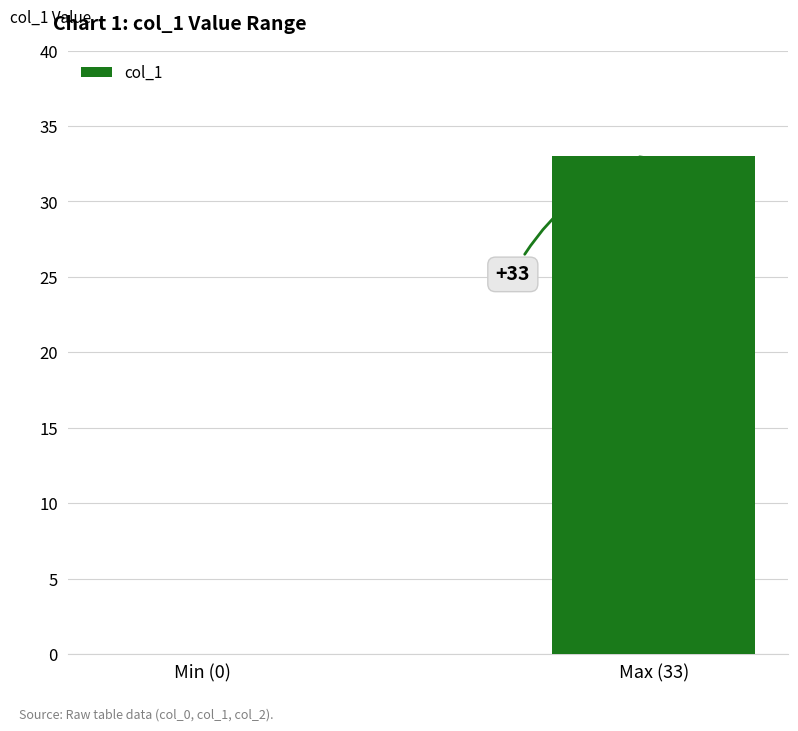

What is the sum of the values at Min (0) and Max (33)?

33